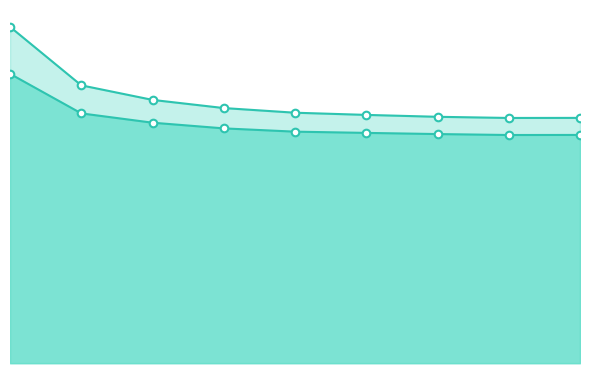

Which series reaches the maximum Y coordinate?

Tempo de missao [h] line